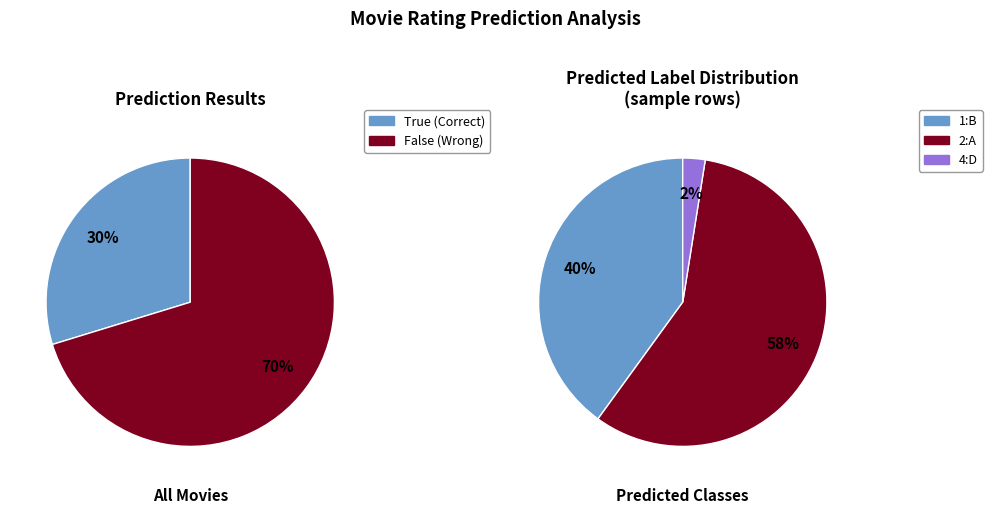

What is the majority slice?

False (Wrong)